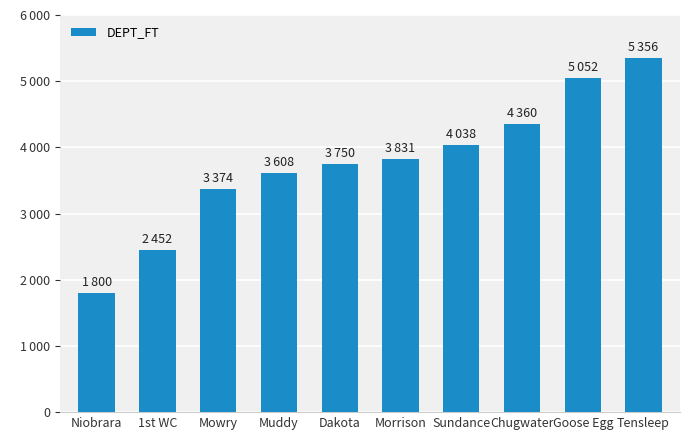

Are the bars horizontal?

No